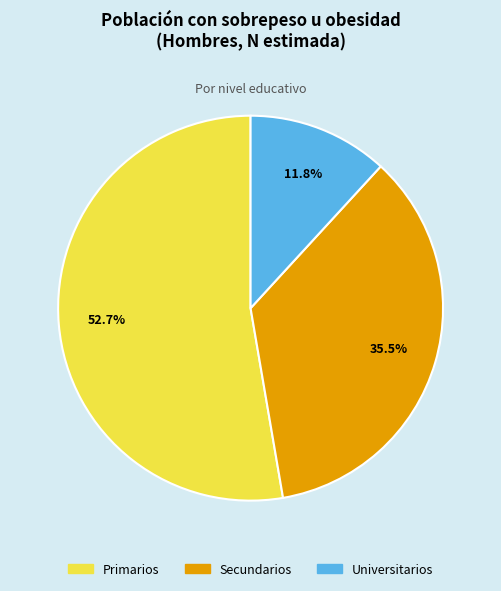

What portion of the pie excludes Universitarios?

88.2%